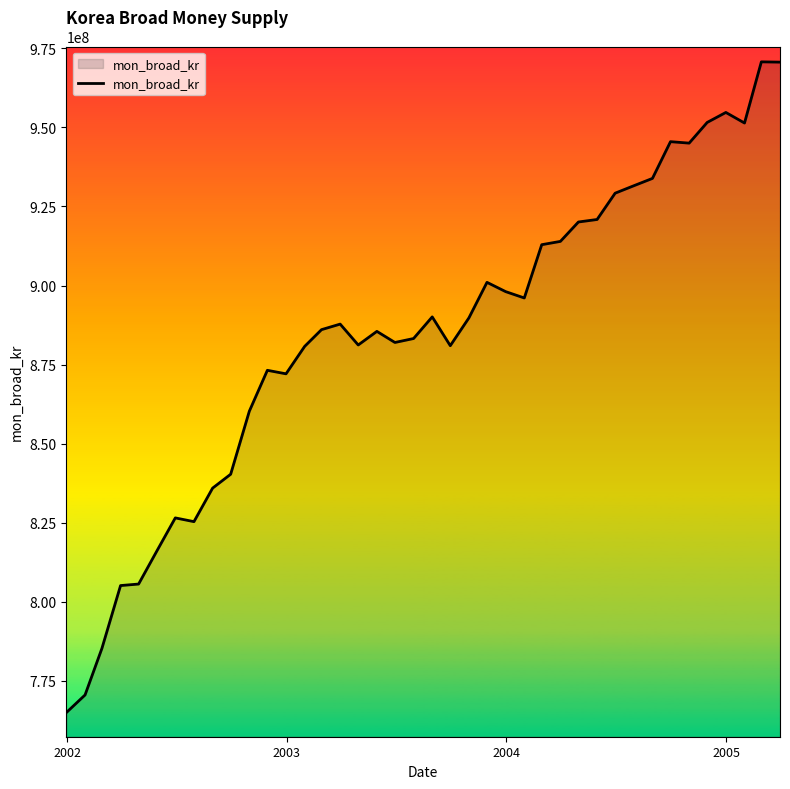

What is the minimum value shown in the chart?

764979288.0